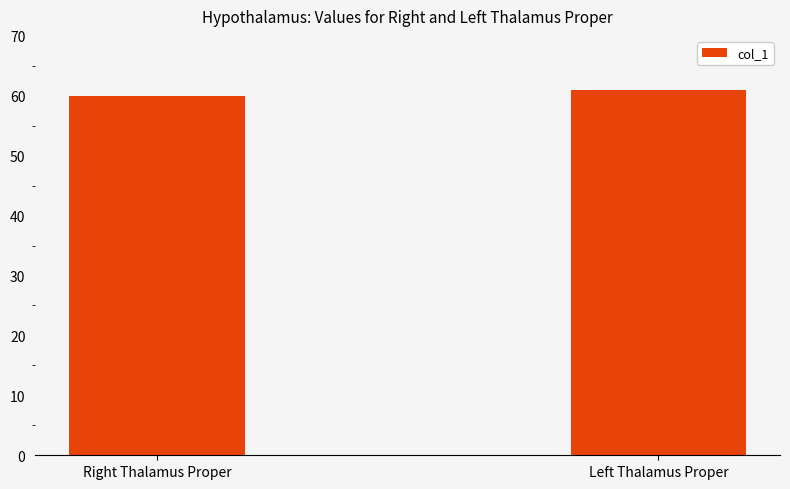

List the labels in order of value, smallest first.

Right Thalamus Proper, Left Thalamus Proper